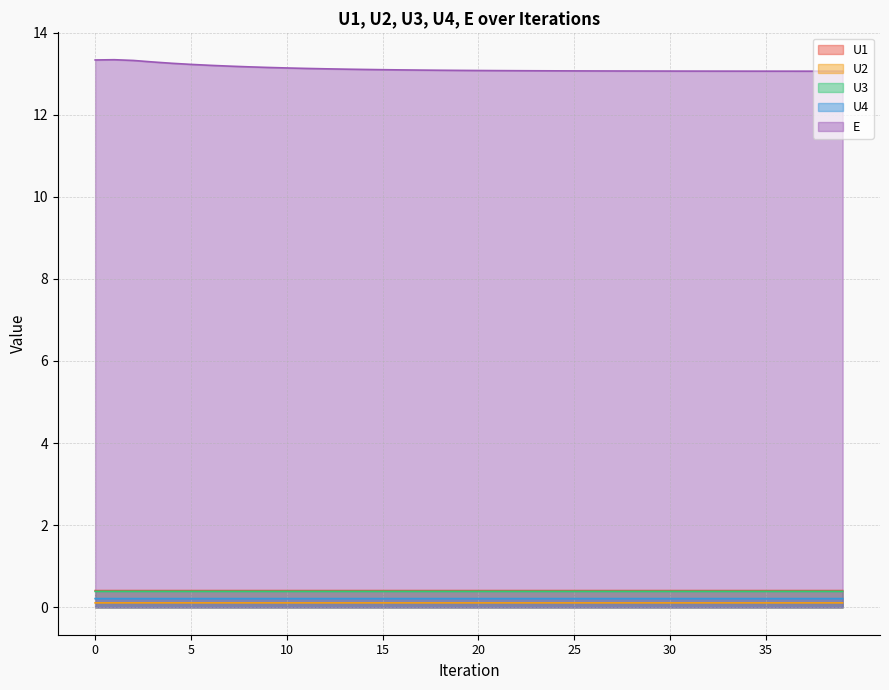

The U2 series shows 0.1 at 28. True or false?

True